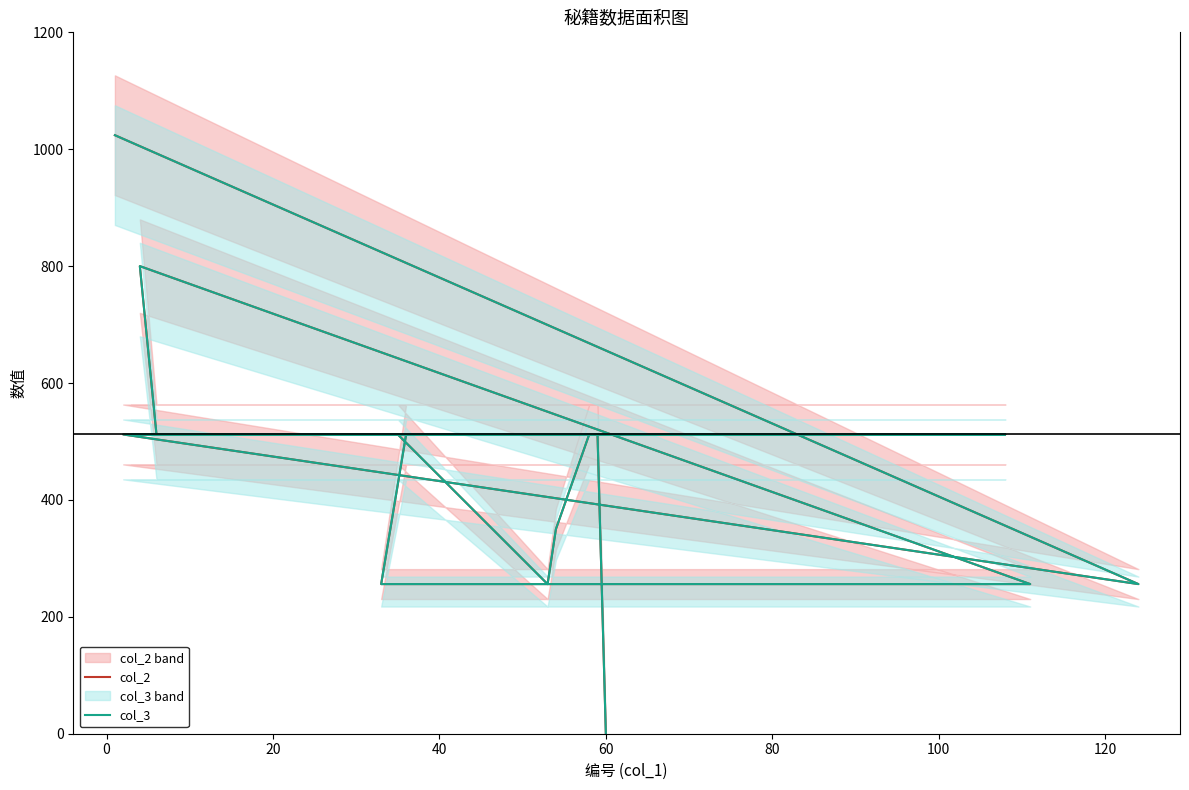

At how many categories does at least one series exceed 962?

1